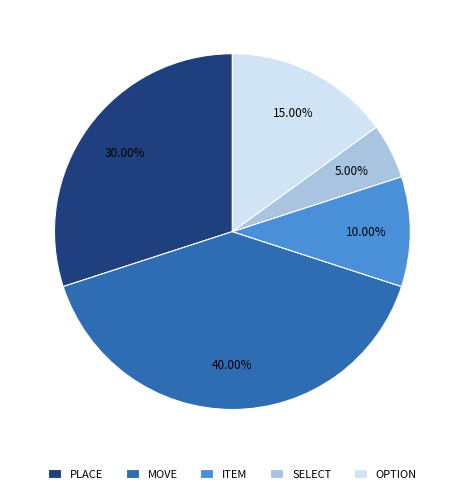

What percentage is the ITEM slice, to the nearest percent?

10%